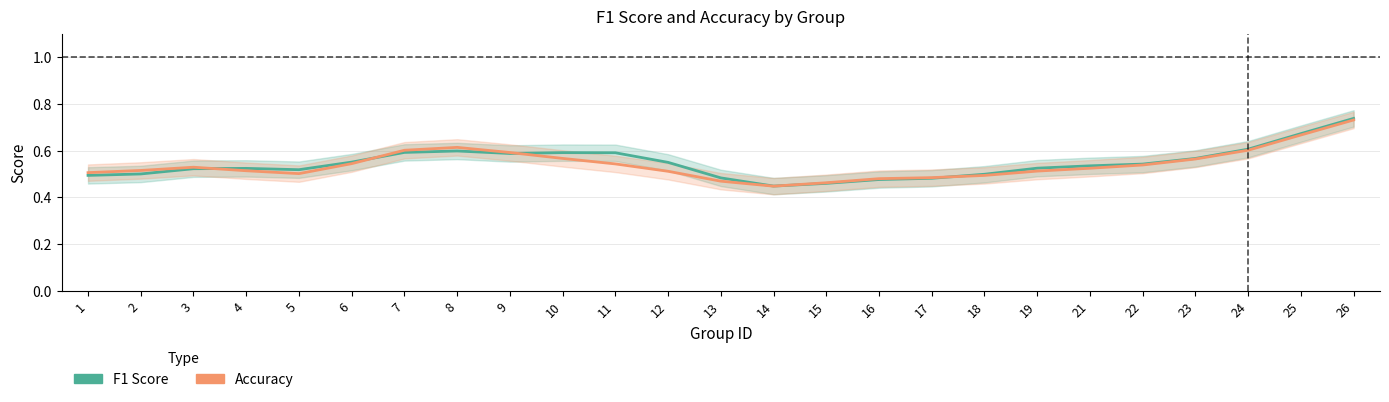

What is the difference between the accuracy values at 6 and 18?

0.1